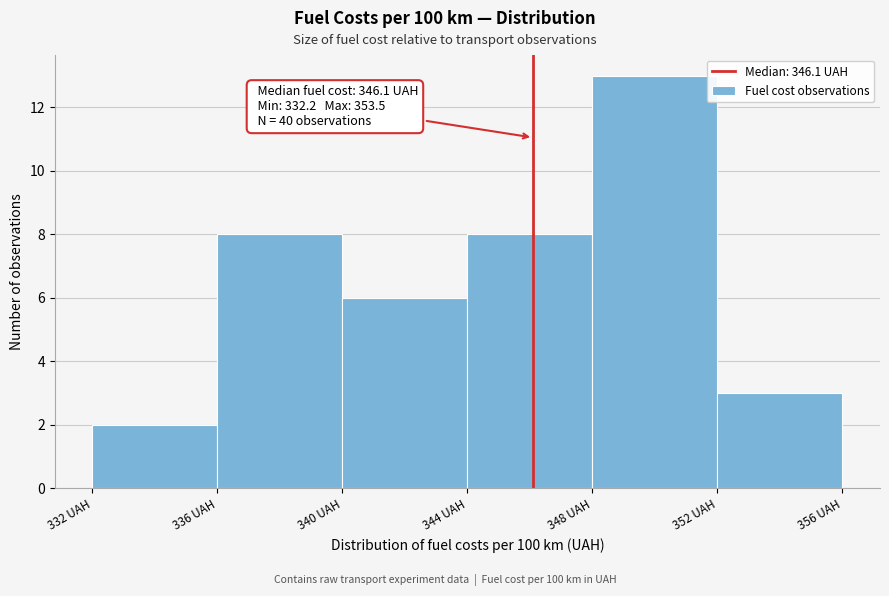

Which range on the x-axis has the tallest bar?

348 to 352